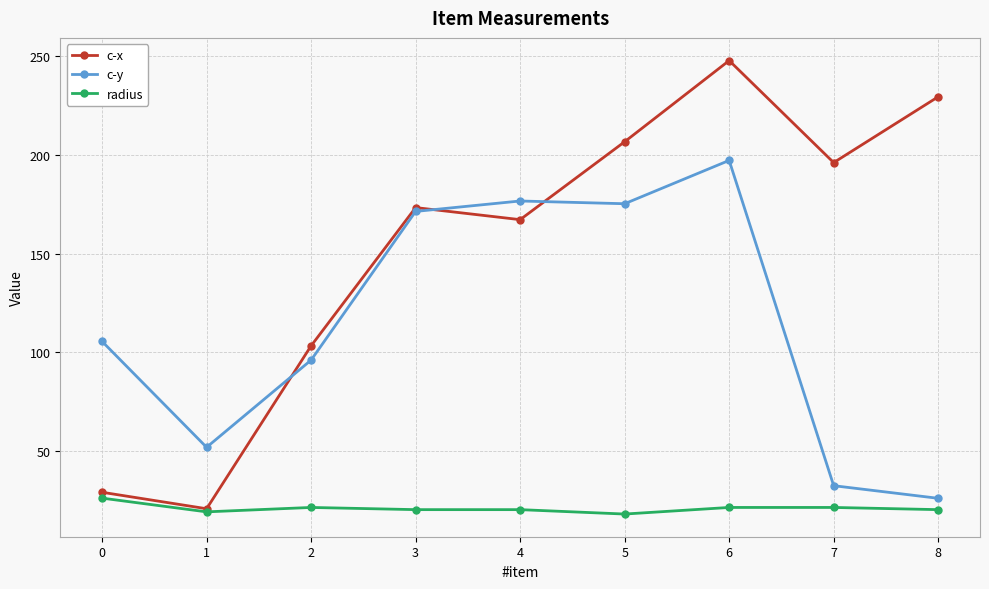

List the labels in order of c-x value, smallest first.

1, 0, 2, 4, 3, 7, 5, 8, 6